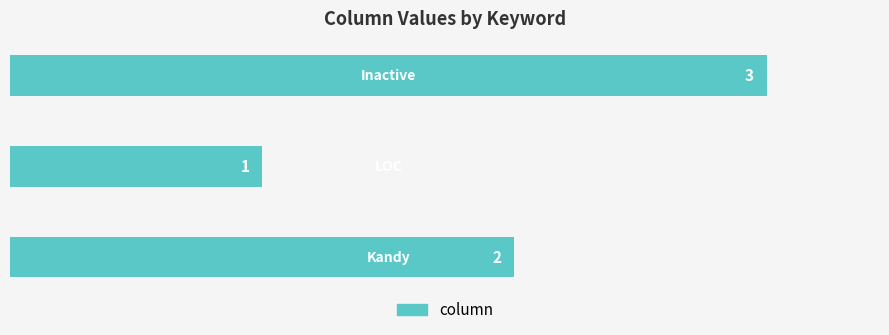

Reading bottom to top, what are all the values shown in this chart?

2	1	3